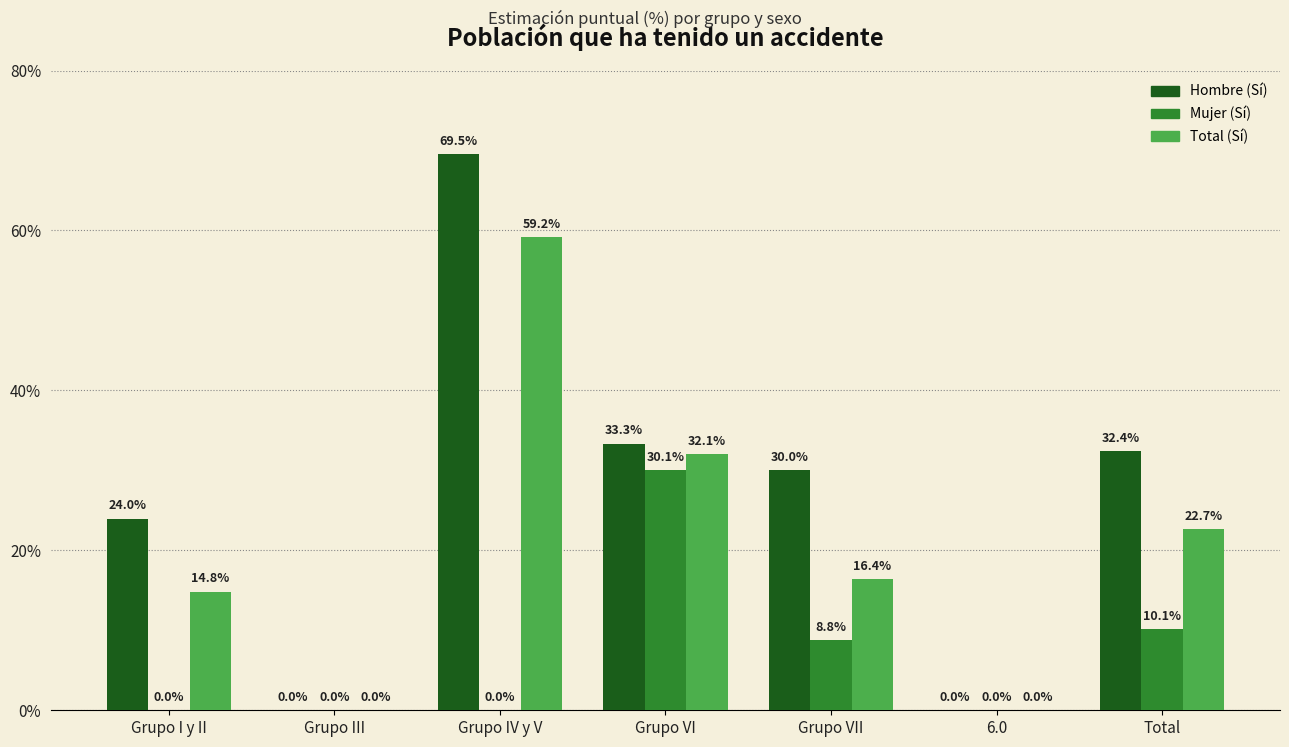

Reading left to right, extract all data points from this chart.

Hombre (Sí): Grupo I y II=24.0	Grupo III=0.0	Grupo IV y V=69.5	Grupo VI=33.3	Grupo VII=30.0	6.0=0.0	Total=32.4
Mujer (Sí): Grupo I y II=0.0	Grupo III=0.0	Grupo IV y V=0.0	Grupo VI=30.1	Grupo VII=8.8	6.0=0.0	Total=10.1
Total (Sí): Grupo I y II=14.8	Grupo III=0.0	Grupo IV y V=59.2	Grupo VI=32.1	Grupo VII=16.4	6.0=0.0	Total=22.7